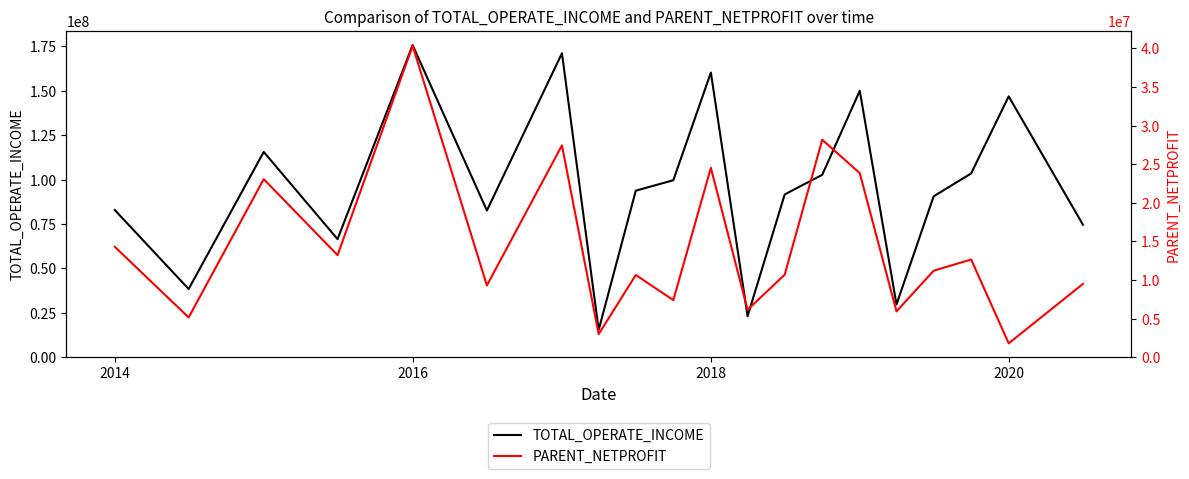

What is the label of the 2nd point from the left?

2014